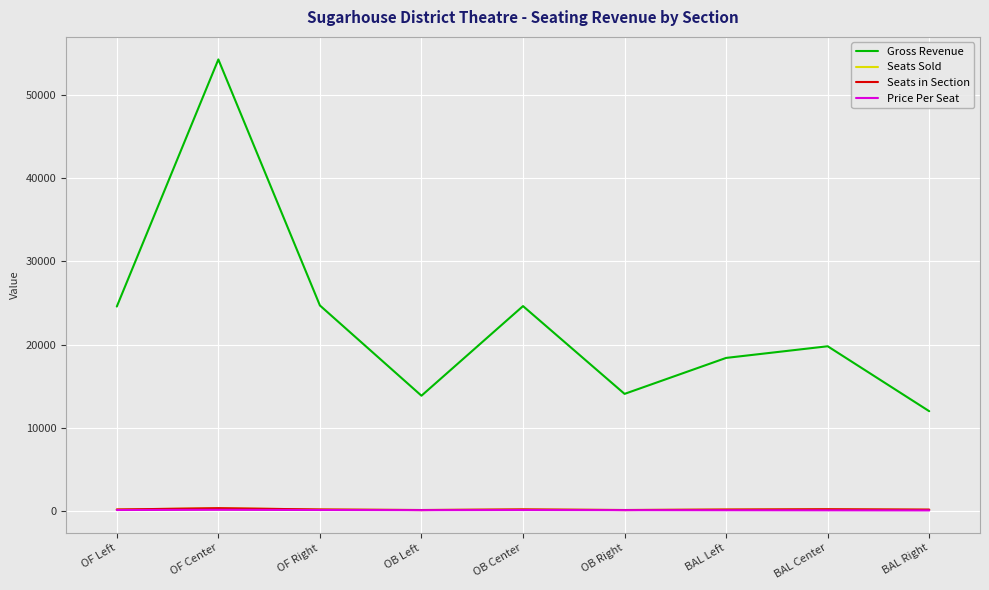

The Gross Revenue series shows 24625 at OB Center. True or false?

True